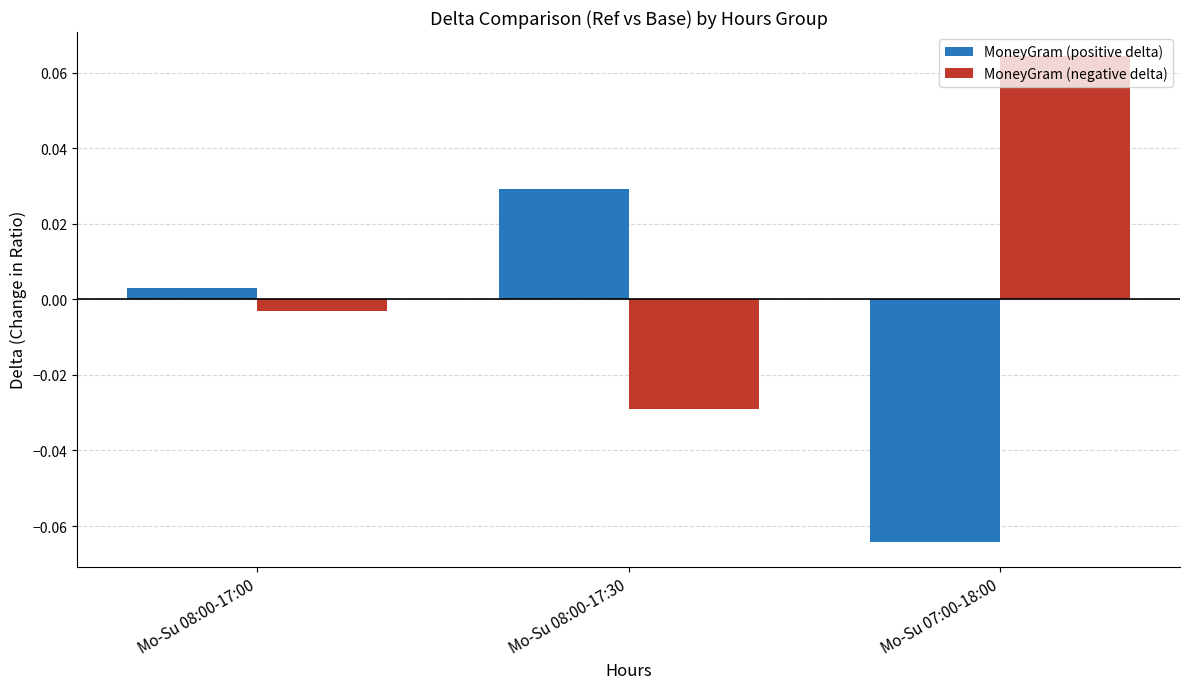

Is the value of MoneyGram (negative delta) at Mo-Su 08:00-17:00 greater than the value of MoneyGram (positive delta) at Mo-Su 07:00-18:00?

Yes